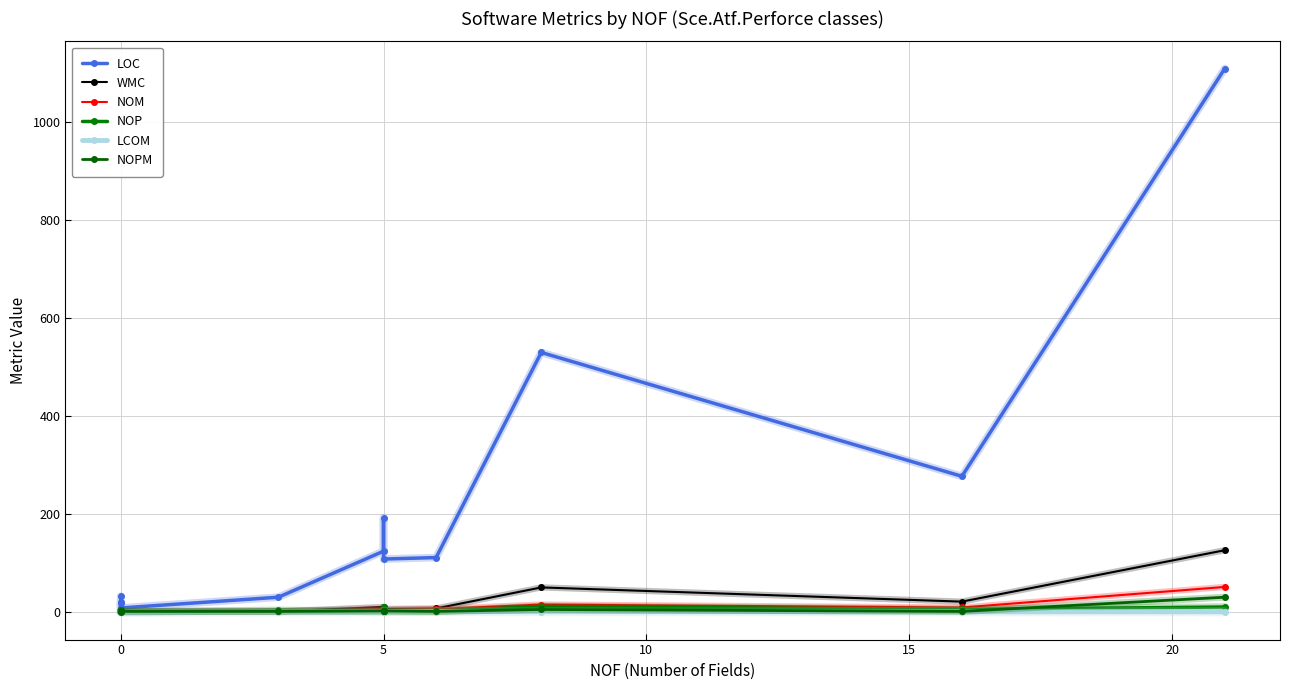

How many interior local peaks does the LCOM series have?

1